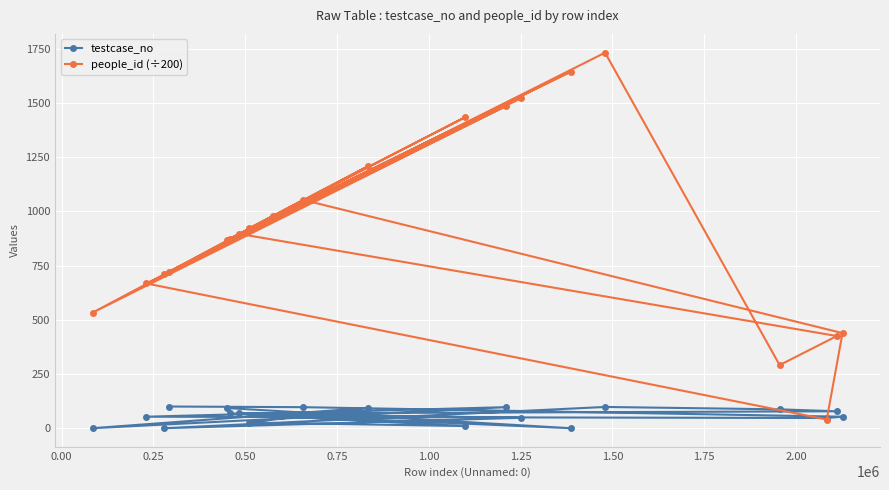

True or false: people_id (÷200) and testcase_no cross at least once.

True